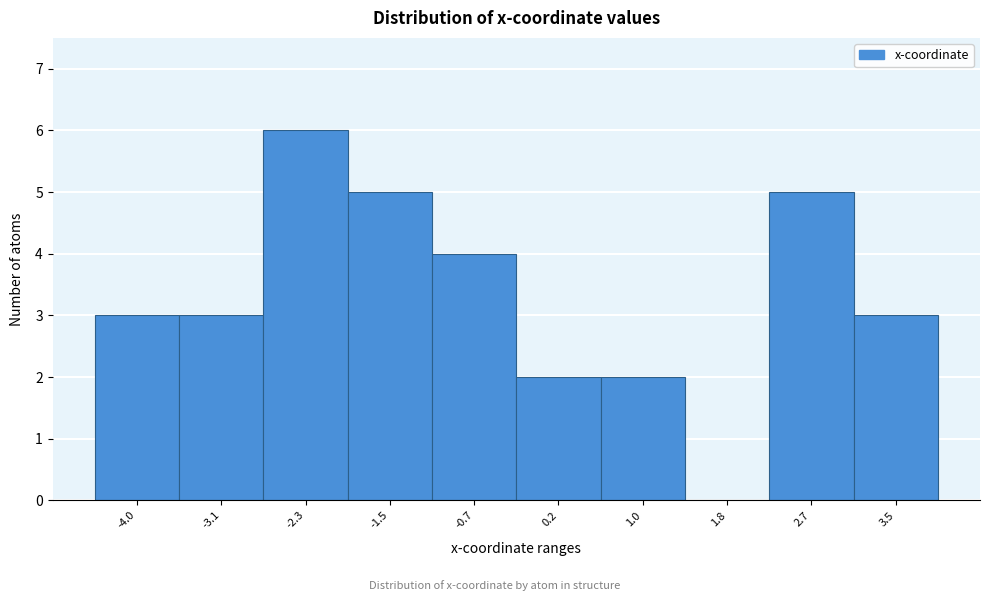

Reading right to left, list all the values displayed in this chart.

3.5=3	2.7=5	1.8=0	1.0=2	0.2=2	-0.7=4	-1.5=5	-2.3=6	-3.1=3	-4.0=3